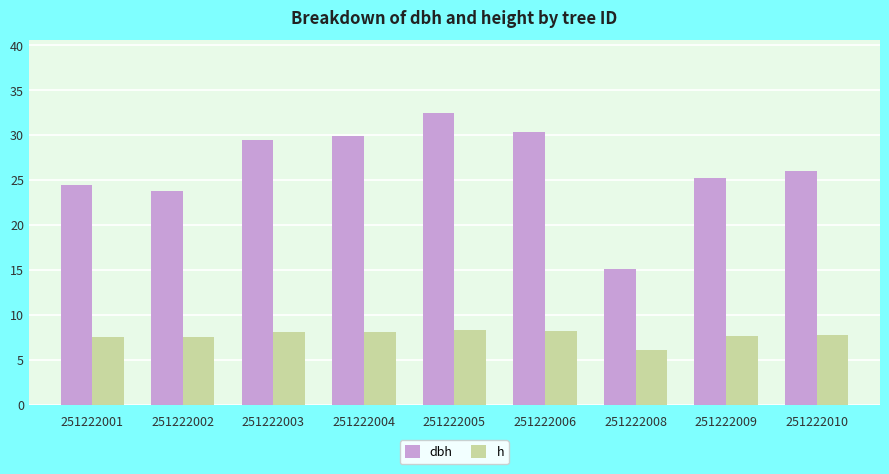

What is the sum of all dbh values?

236.6